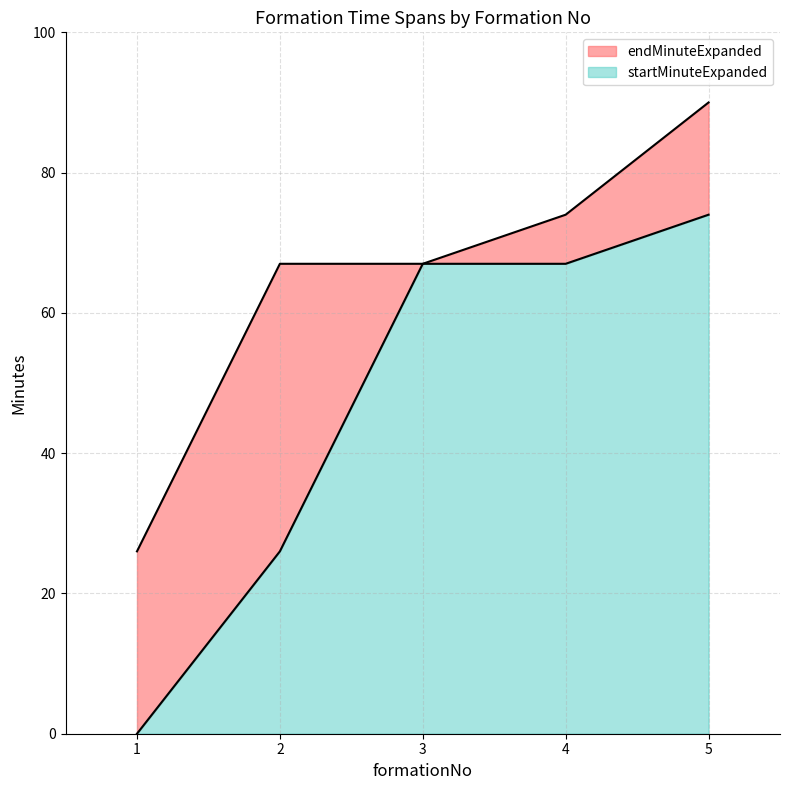

What is the value of the endMinuteExpanded point at the 2nd from the left?

67